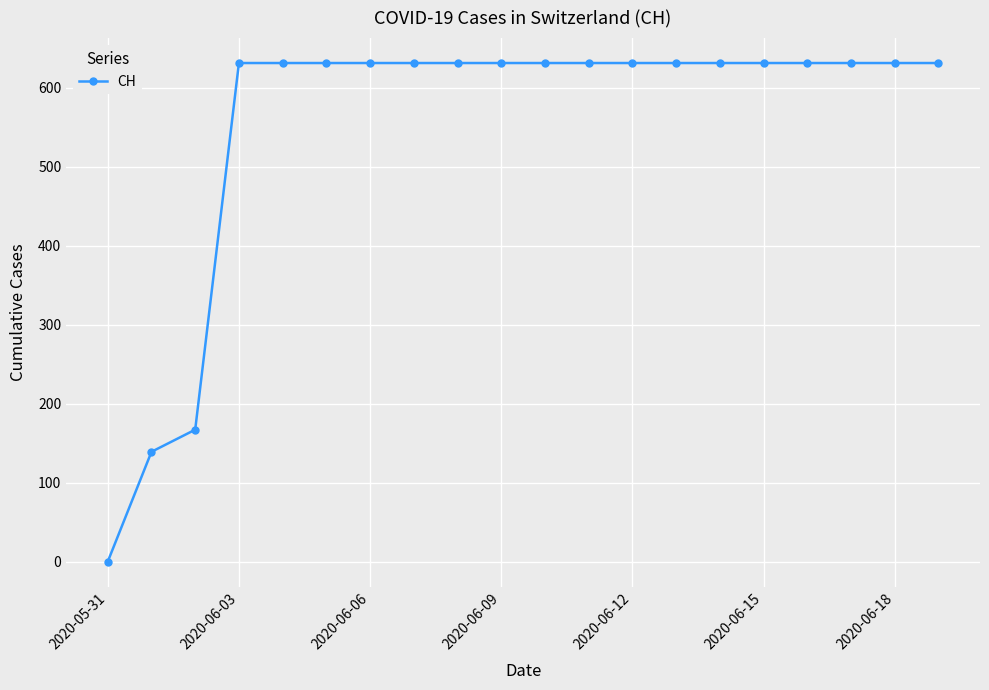

What is the average value?

552